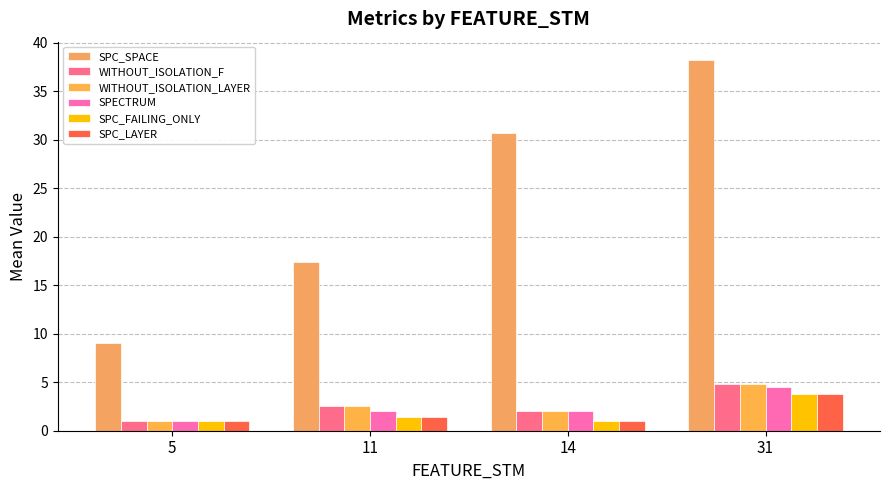

Reading left to right, what are all the values shown in this chart?

SPC_SPACE: 9.0	17.4	30.7	38.2
WITHOUT_ISOLATION_F: 1.0	2.6	2.0	4.8
WITHOUT_ISOLATION_LAYER: 1.0	2.6	2.0	4.8
SPECTRUM: 1.0	2.0	2.0	4.5
SPC_FAILING_ONLY: 1.0	1.4	1.0	3.8
SPC_LAYER: 1.0	1.4	1.0	3.8